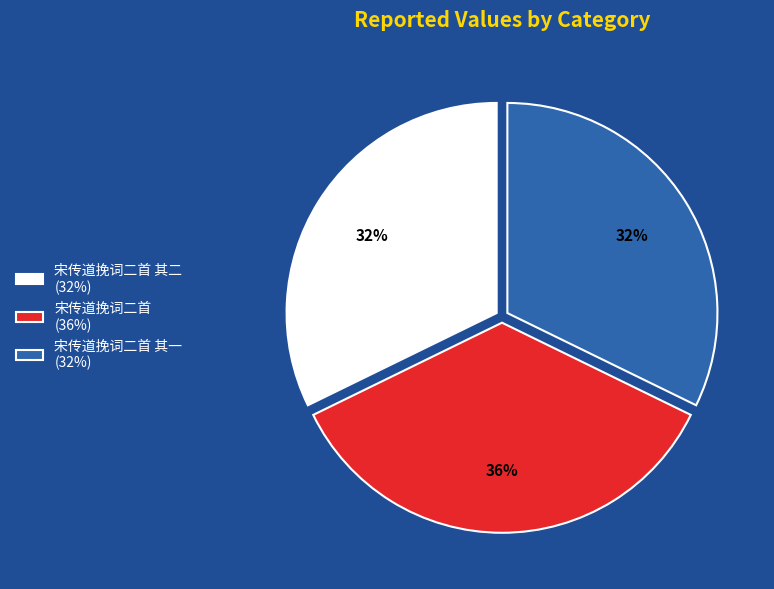

To the nearest percent, what is the average slice percentage?

33%